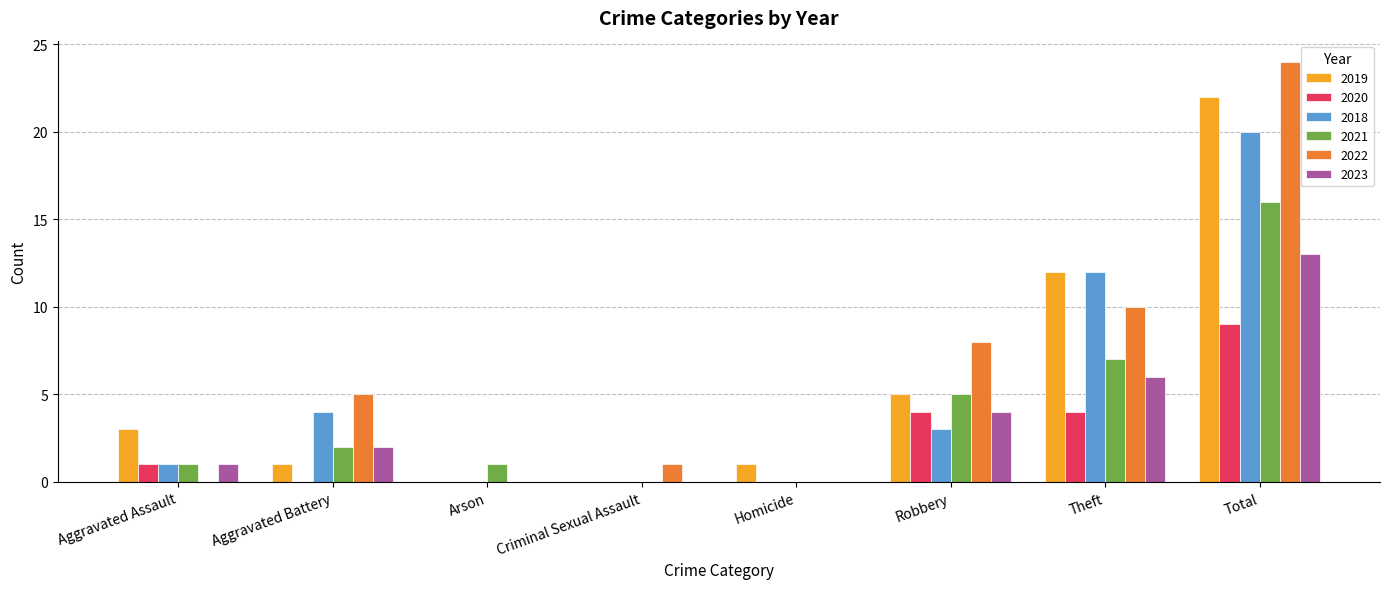

The value of 2021 at Aggravated Battery is 2. True or false?

True